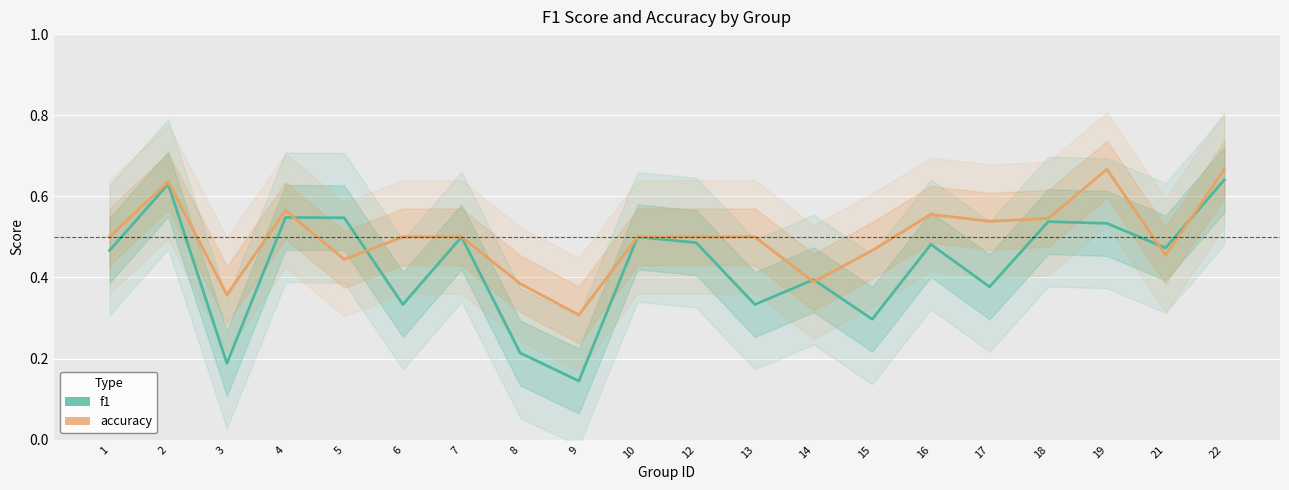

What is the value of the f1 point at the 5th from the left?

0.5